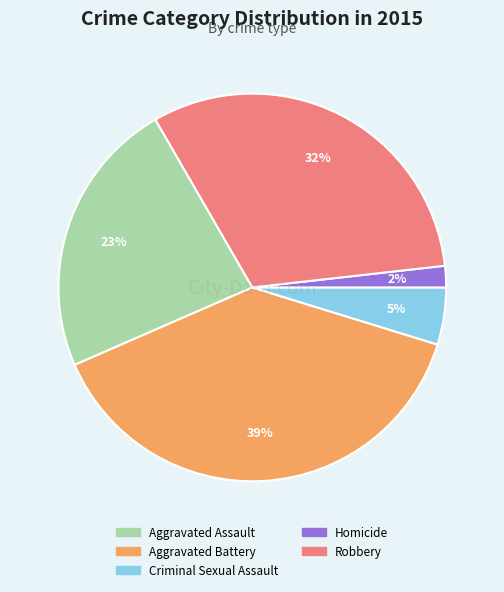

Approximately how many times larger is the value at Aggravated Assault compared to Aggravated Battery?

0.6